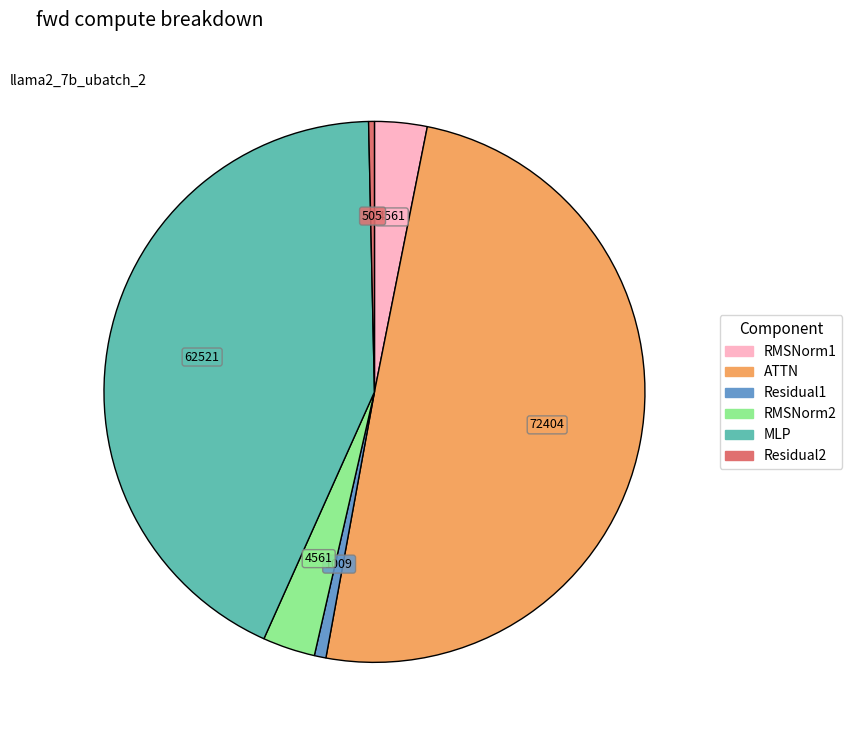

Is Residual1 the majority of the pie?

No